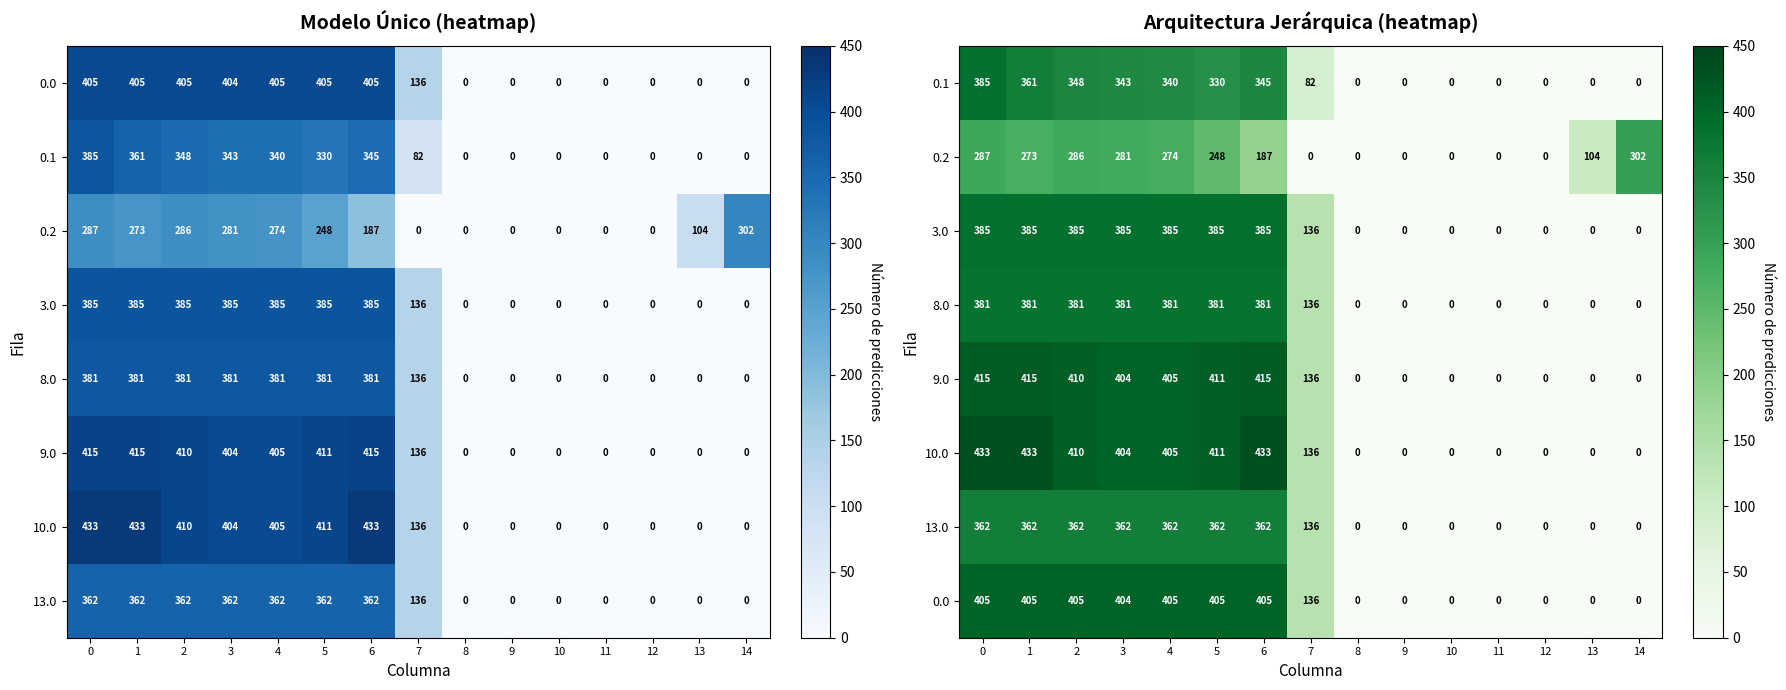

How many data points in 8.0 are above 136?

8